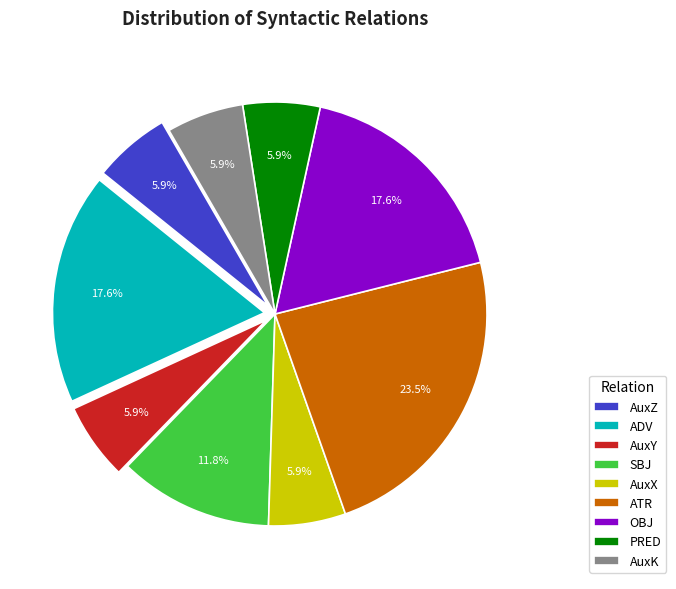

Which category has the biggest portion of the pie?

ATR